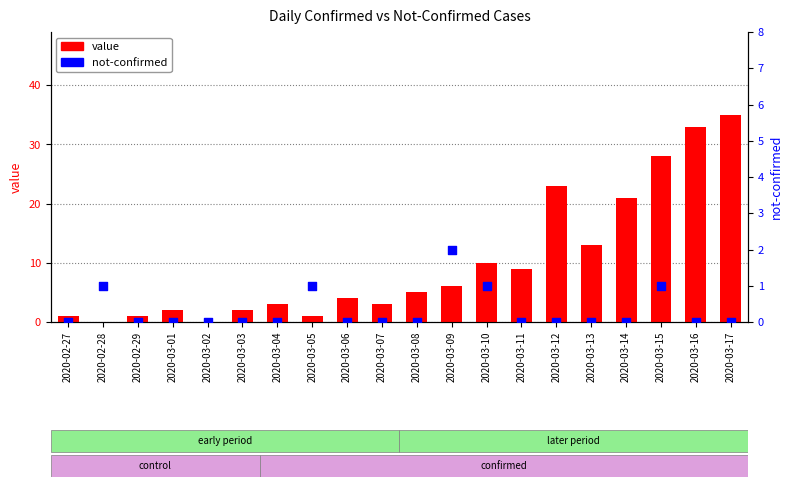

At which category is the sum across all series the highest?

2020-03-17